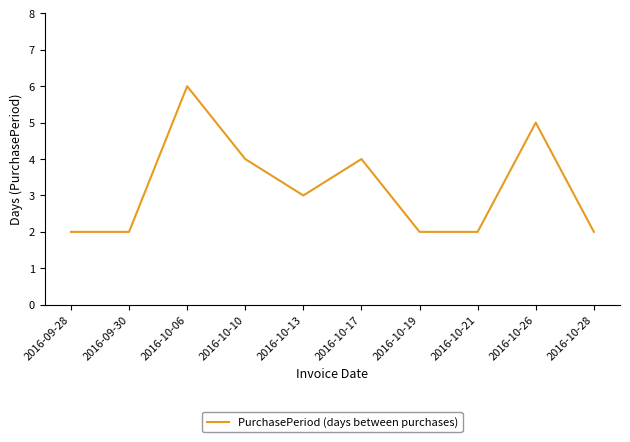

What position from the right is 2016-10-28?

1